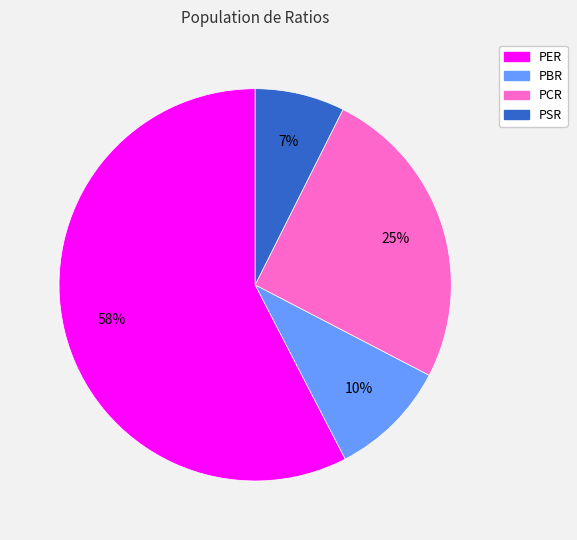

What is the ratio of the value at PER to the value at PCR?

2.3